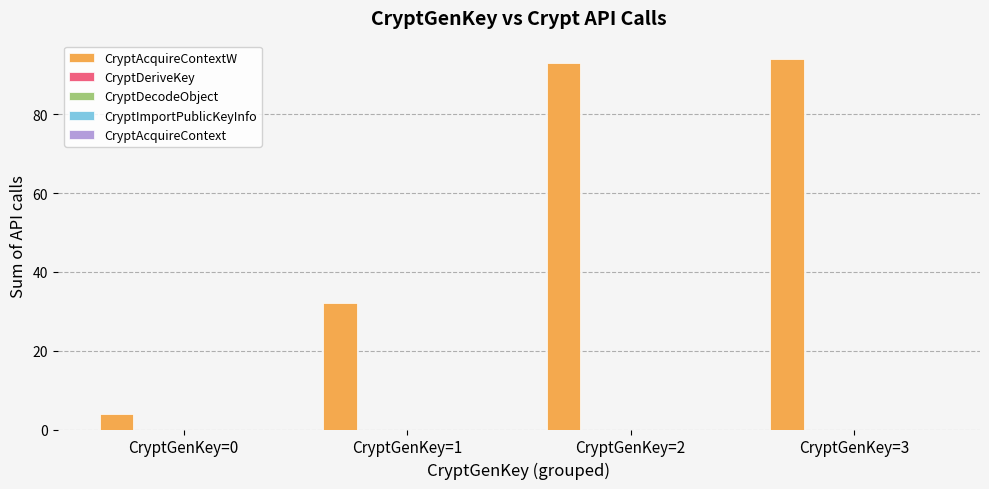

What is the greatest value displayed?

94